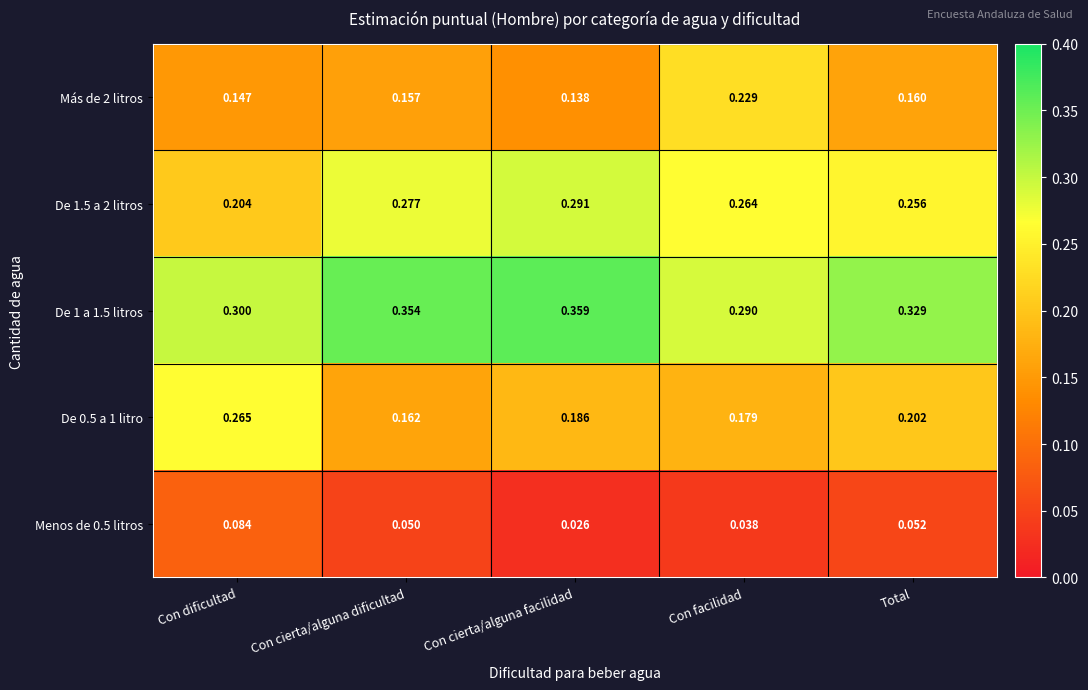

Where is De 1 a 1.5 litros nearest to the value 0?

Con facilidad